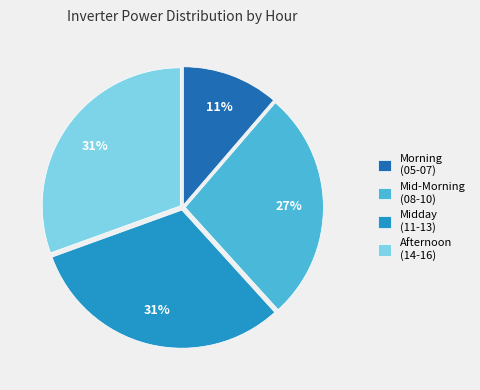

Which slice is the smallest?

Morning (05-07)